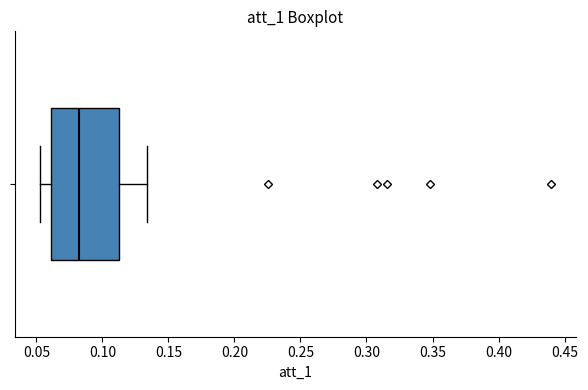

Where does the left whisker of the box end on the x-axis? The values are not printed on the chart, so give them approximately, as read against the axis.

0.055